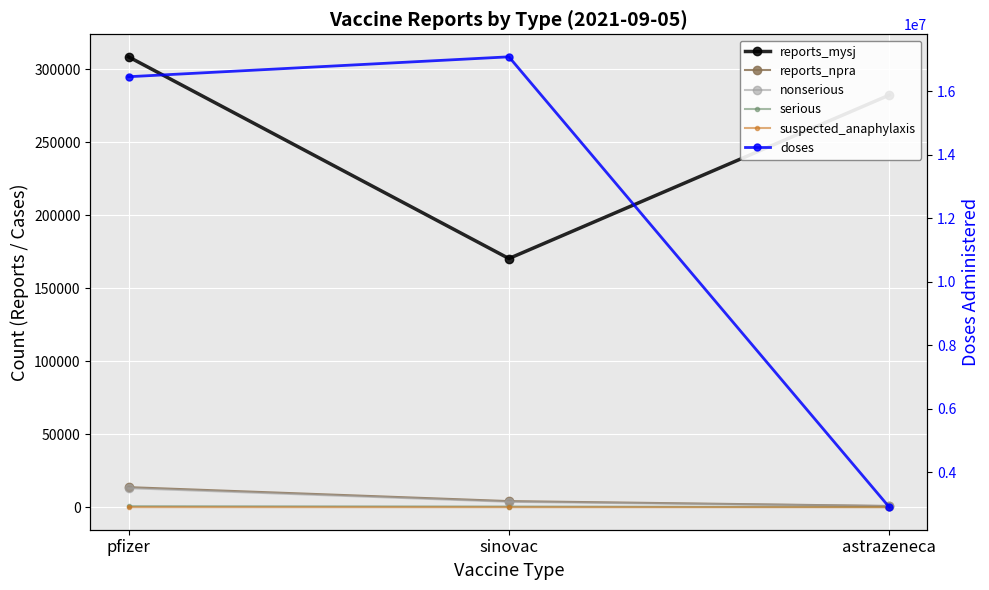

What is the sum of all reports_npra values?

18733